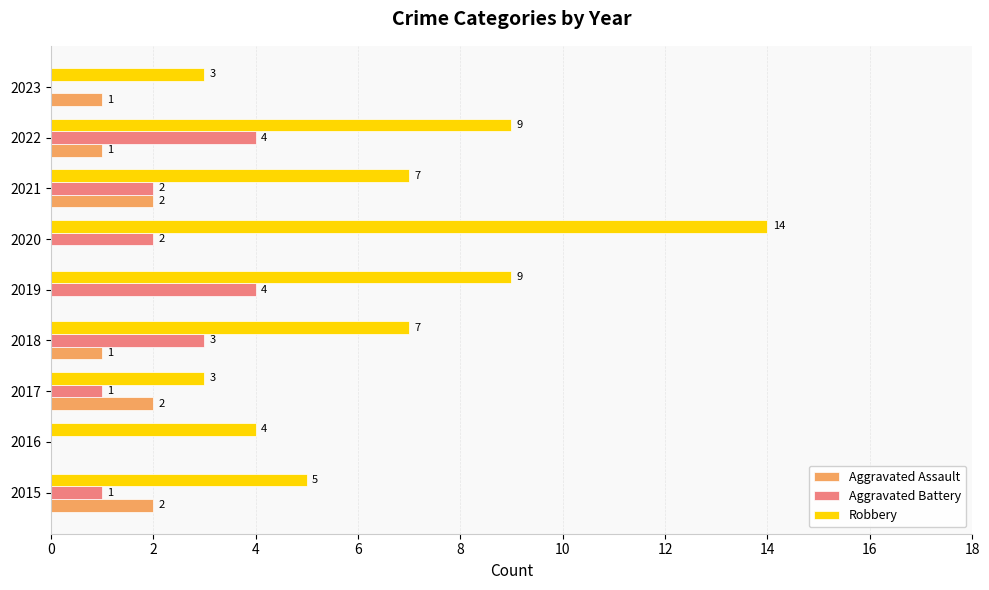

Count the number of categories in the chart.

9